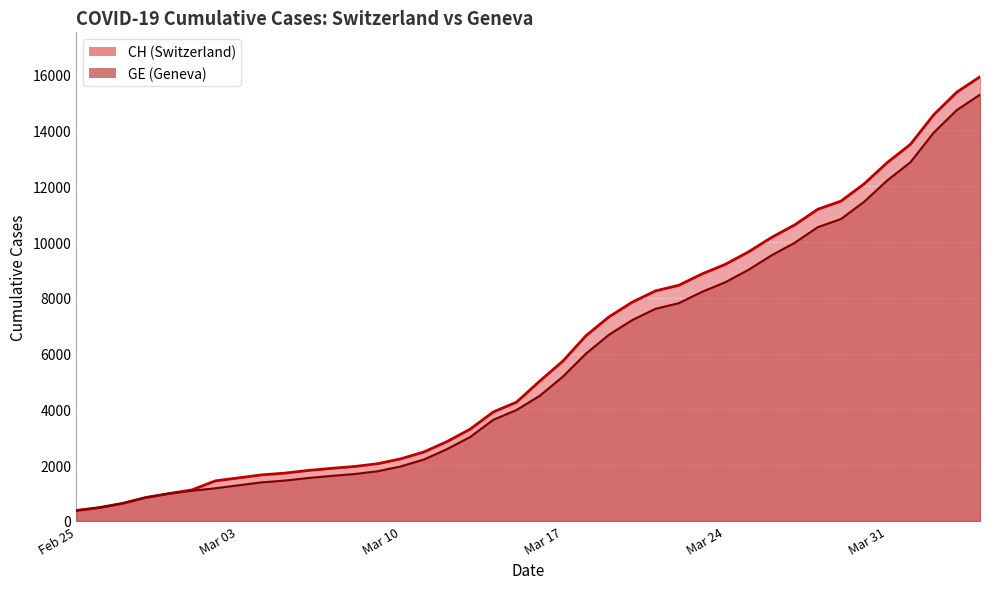

What value does the GE series have at 2020-03-12, to the nearest 10?

2570